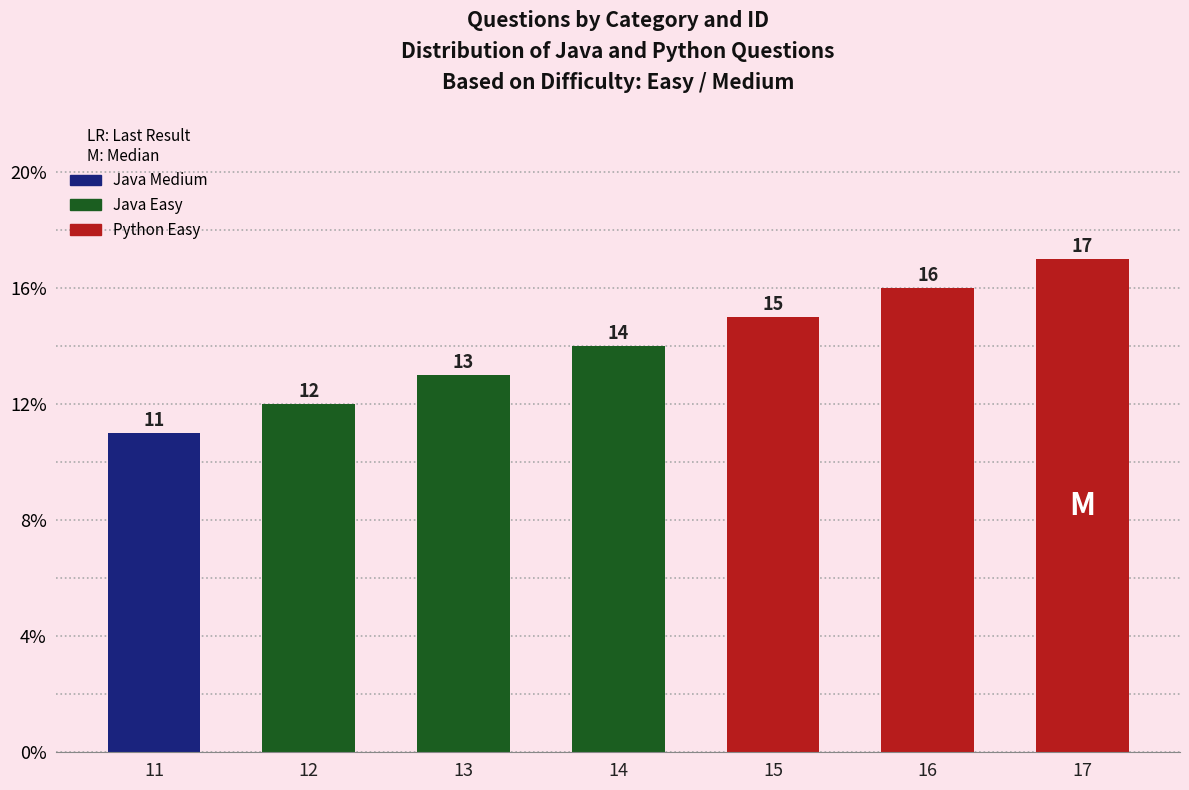

What is the sum of the values at 15 and 17?

32